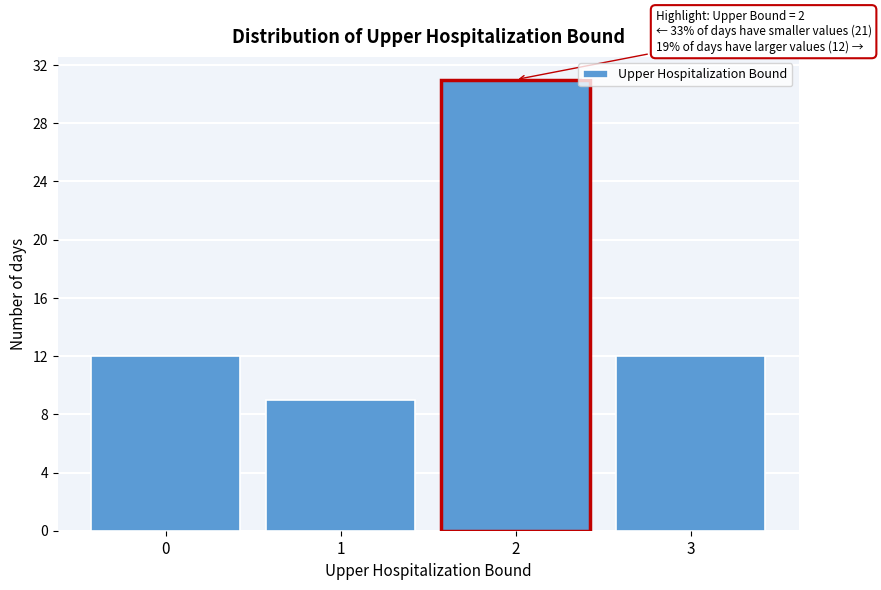

Which range on the x-axis has the tallest bar?

1.5 to 2.5